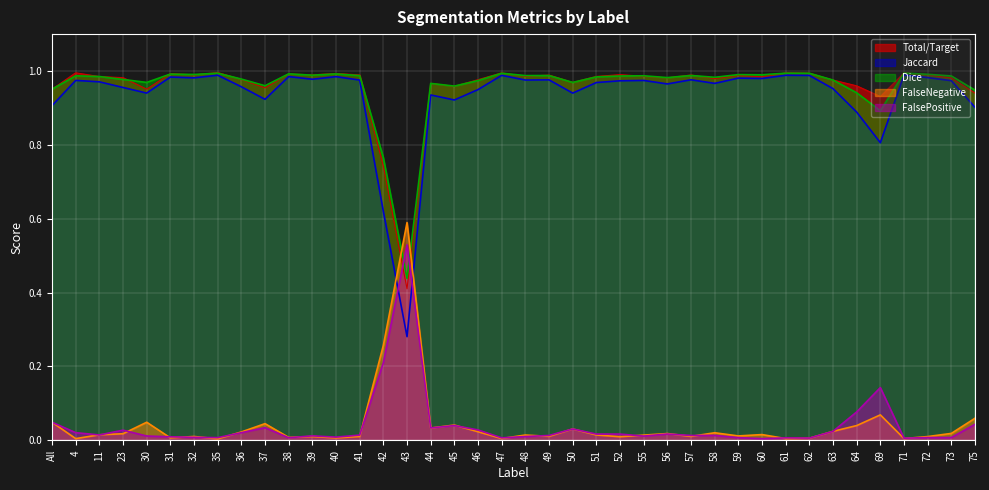

Does the chart display data point markers on the line(s)?

No